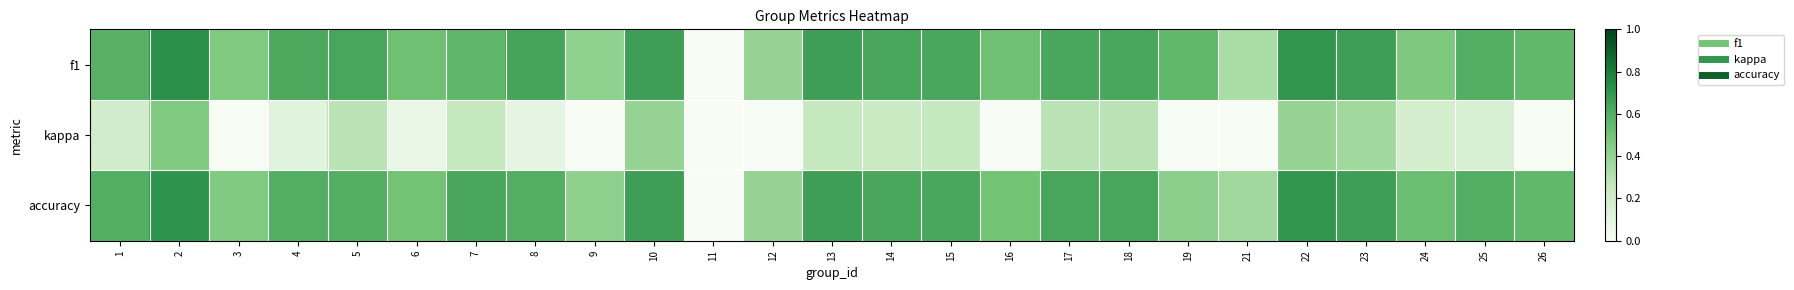

What is the difference between the highest and lowest values at 18?

0.3